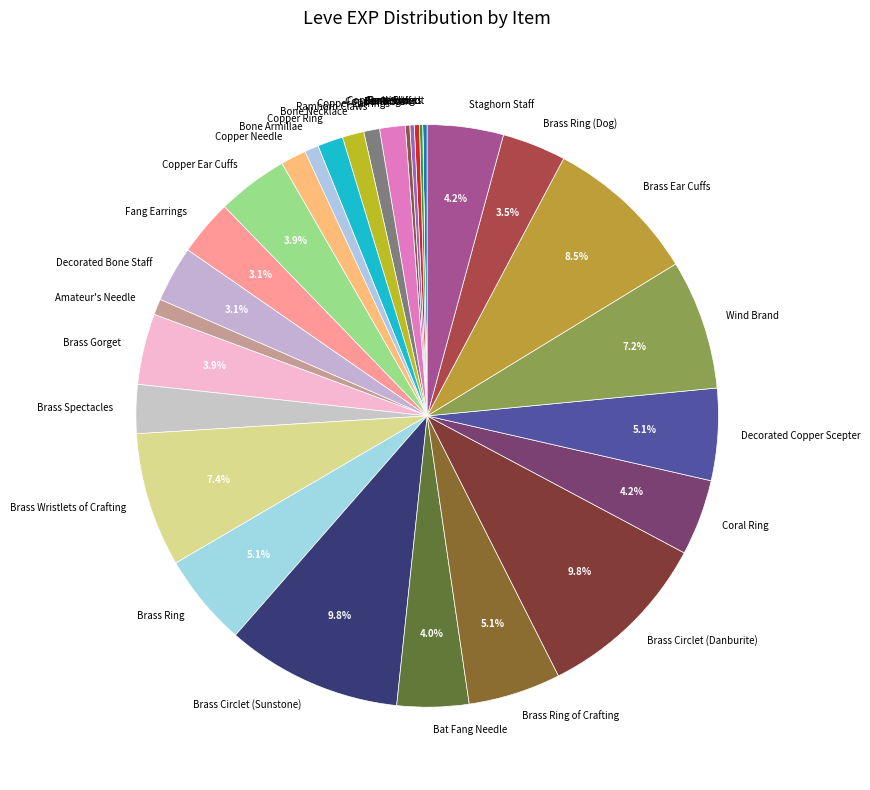

To the nearest percent, what percentage of the pie is Brass Gorget?

4%